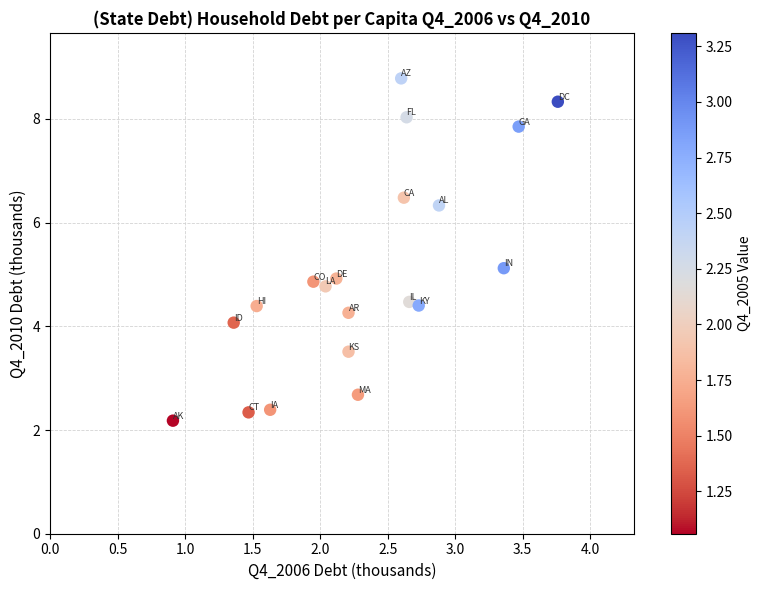

What is the range of Y values (max minus min)?

6.6